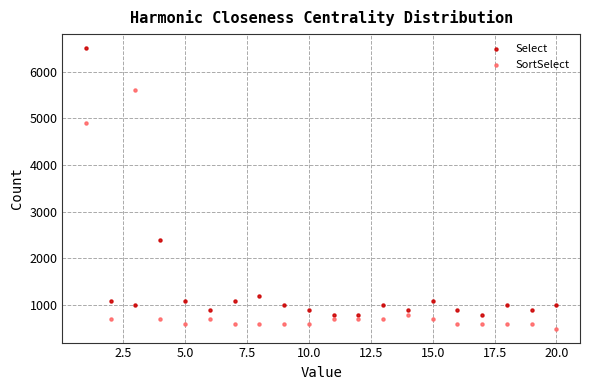

What are all the series names shown in the legend?

Select, SortSelect